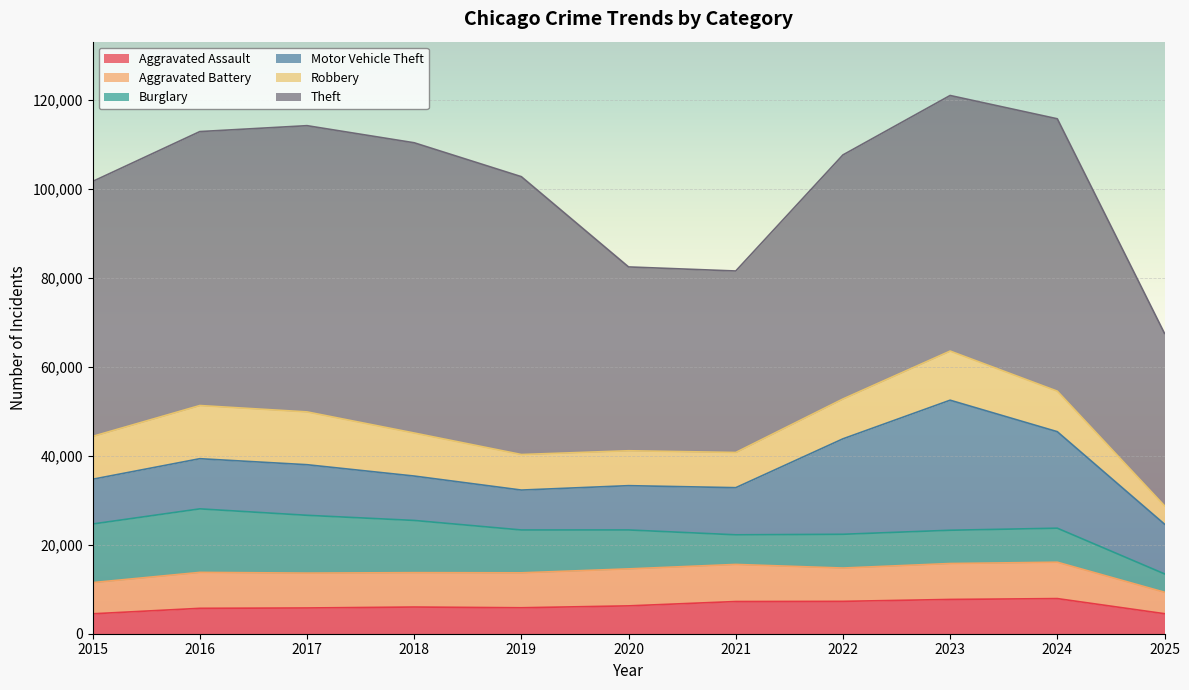

In Burglary, how many points are lower than both neighbors (excluding endpoints)?

2